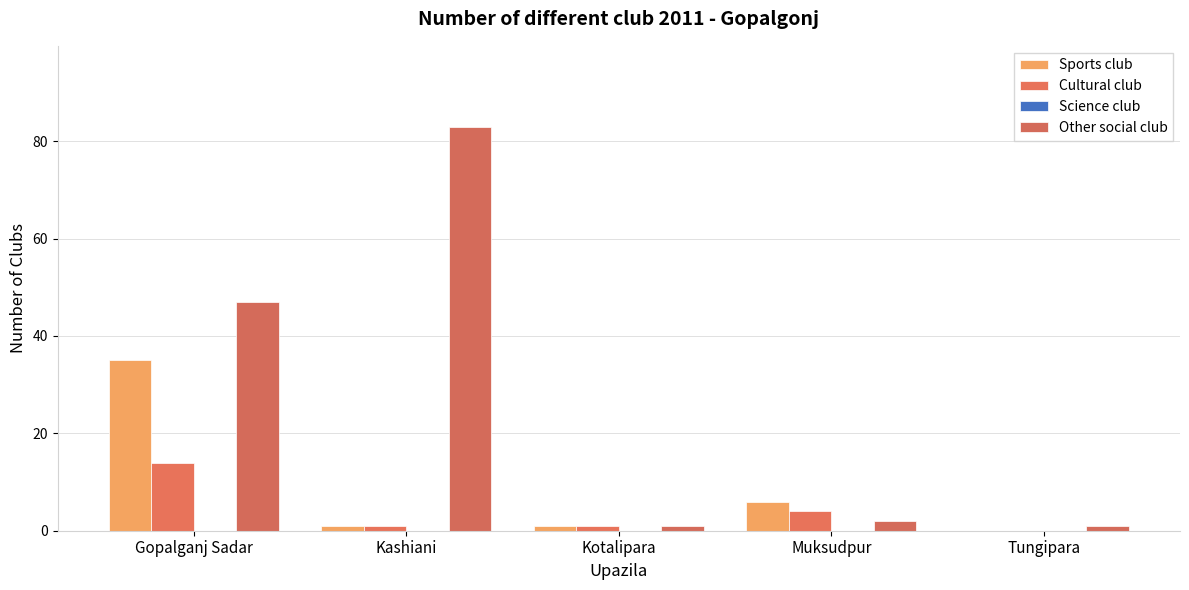

Are the bars grouped side by side (vs. stacked)?

Yes